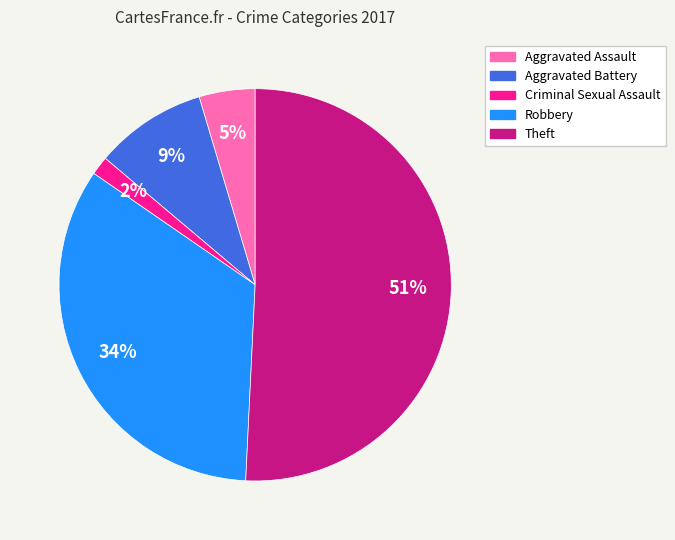

To the nearest percent, what percentage of the pie is Aggravated Assault?

5%